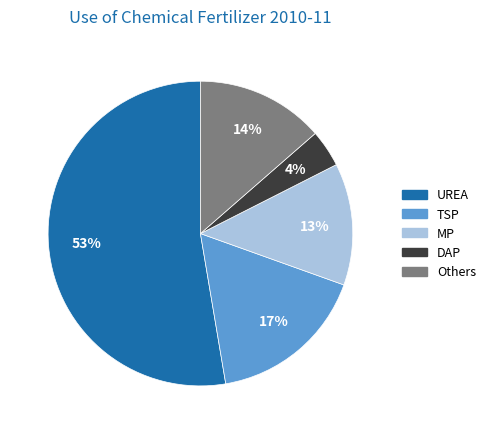

How many slices are in this pie chart?

5